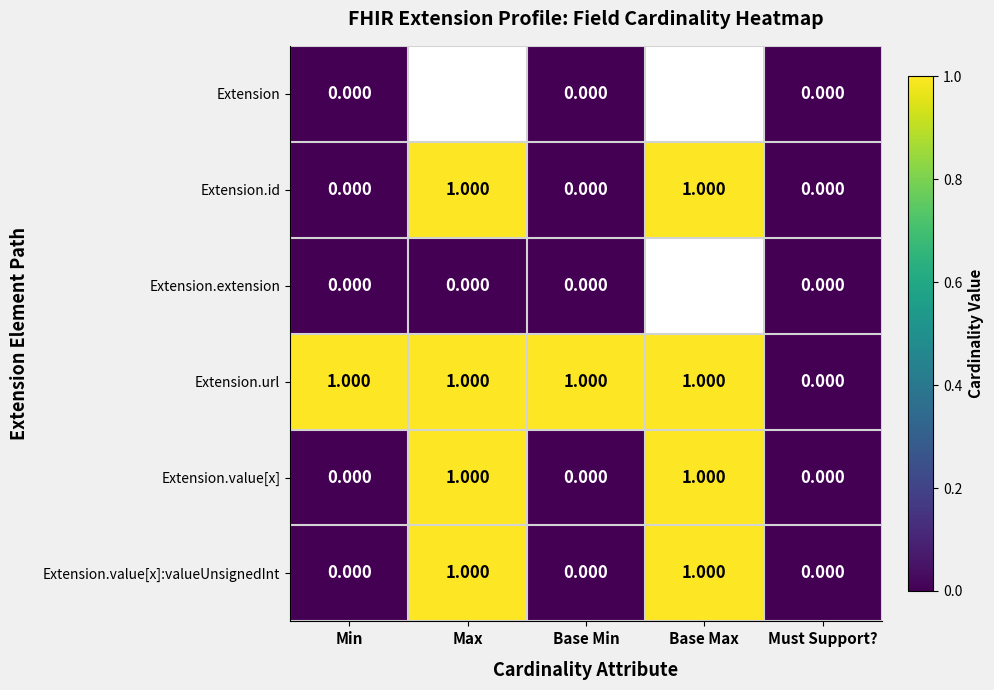

At which label is Extension.url closest to 0?

Must Support?